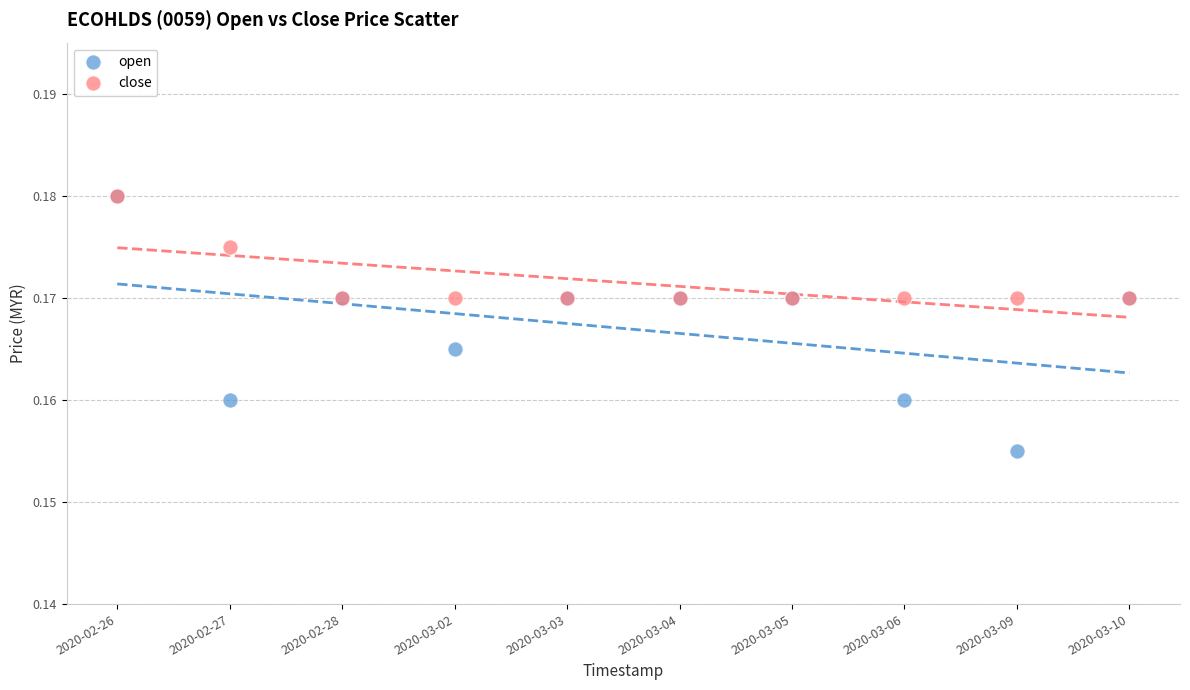

Which series reaches the minimum Y coordinate?

open